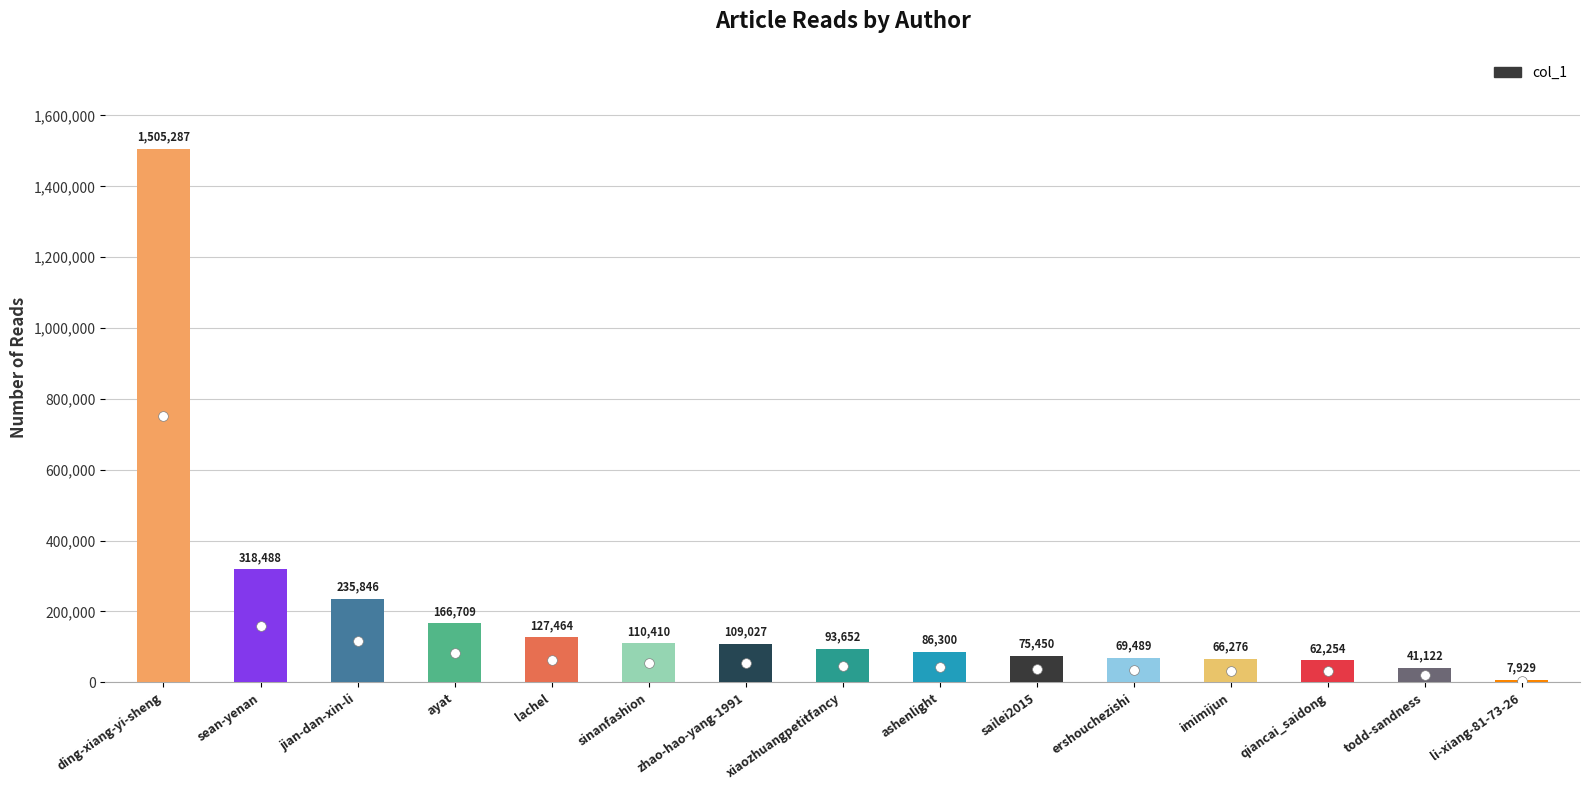

What is the sum of the values at imimijun and ding-xiang-yi-sheng?

1571563